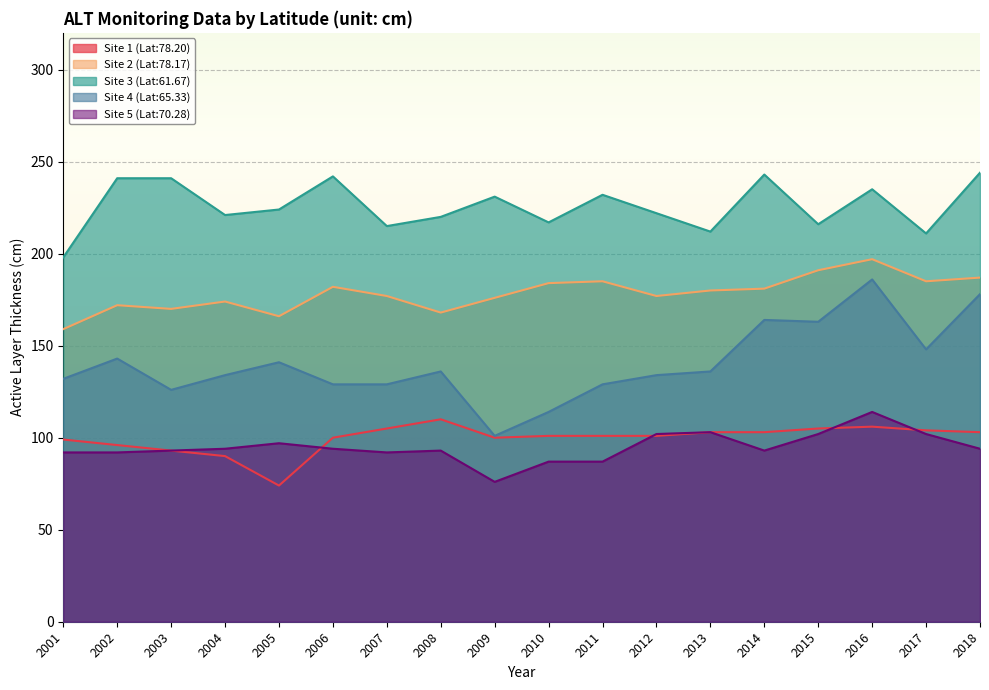

What is the maximum value shown in the chart?

244